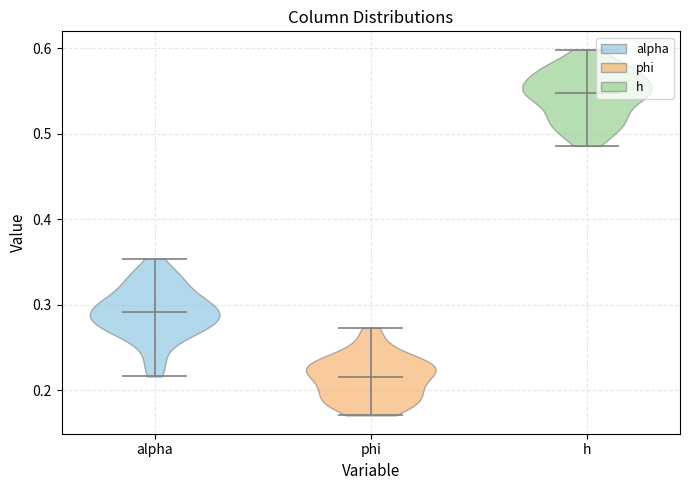

Which violin has the lowest median line?

phi